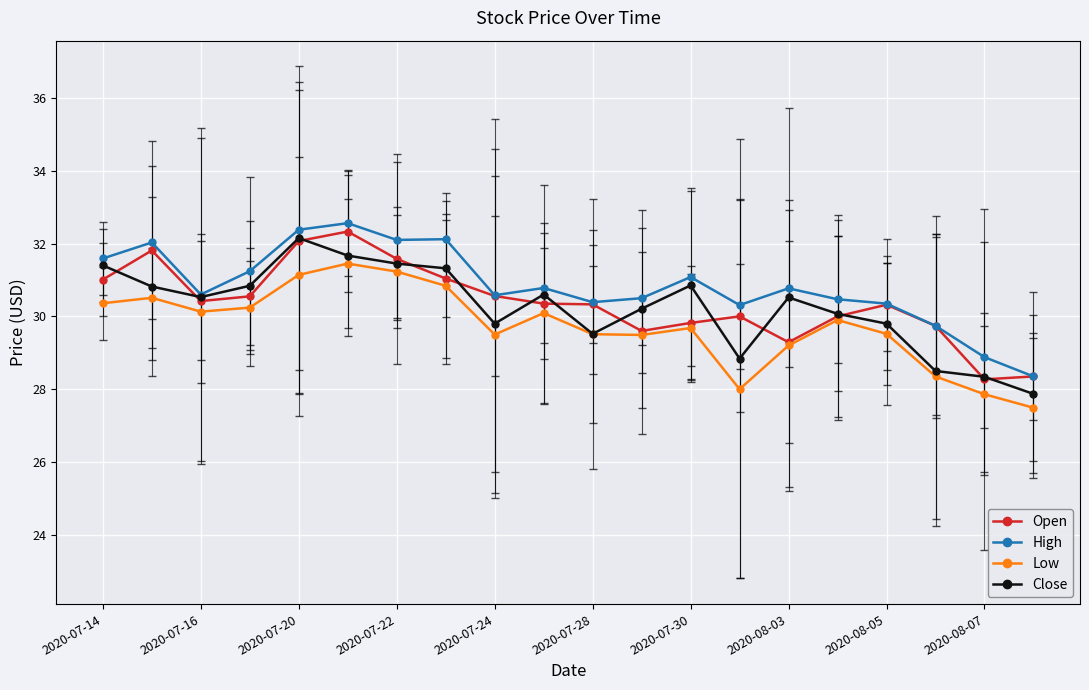

True or false: High and Low cross at least once.

False